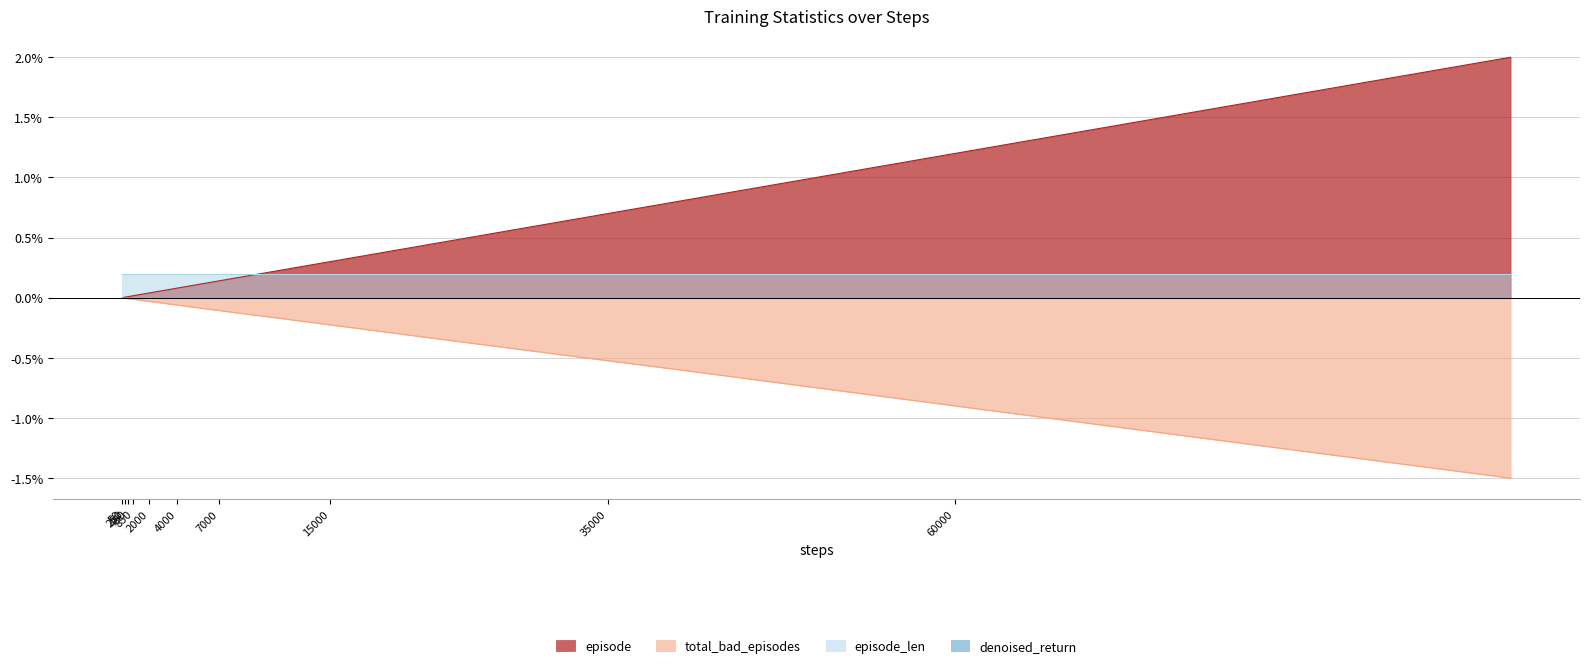

Which series has the largest total across all categories?

episode